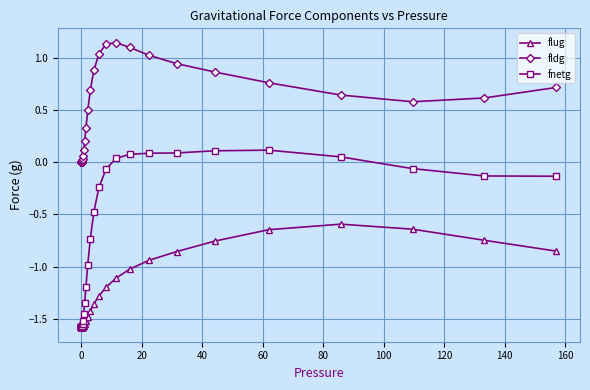

How many values in the fnetg series exceed -1?

15